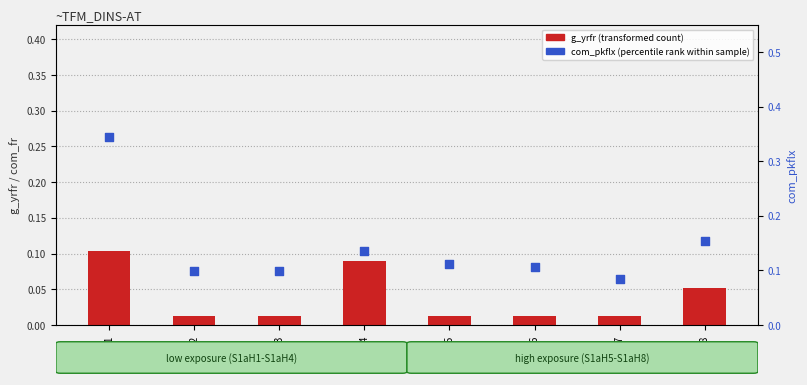

Which series has the largest total across all categories?

com_pkflx (percentile rank)